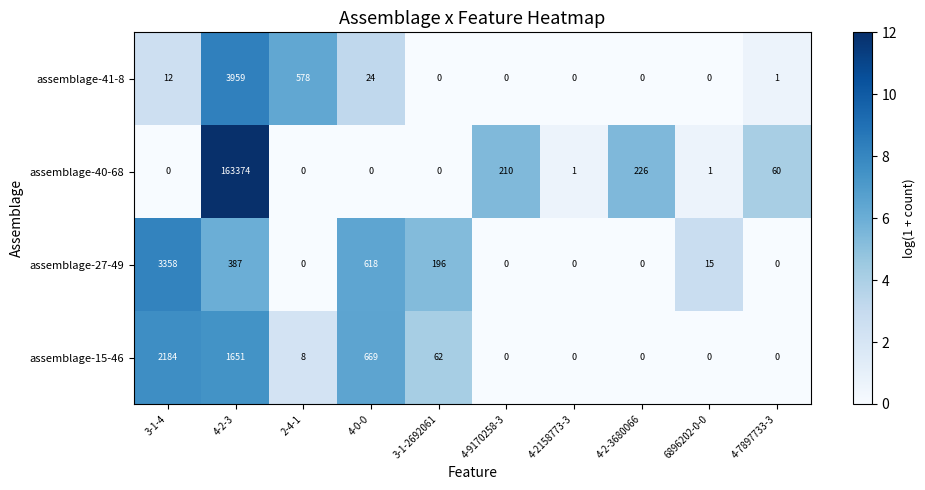

What is the total value across all series at 6896202-0-0?

16